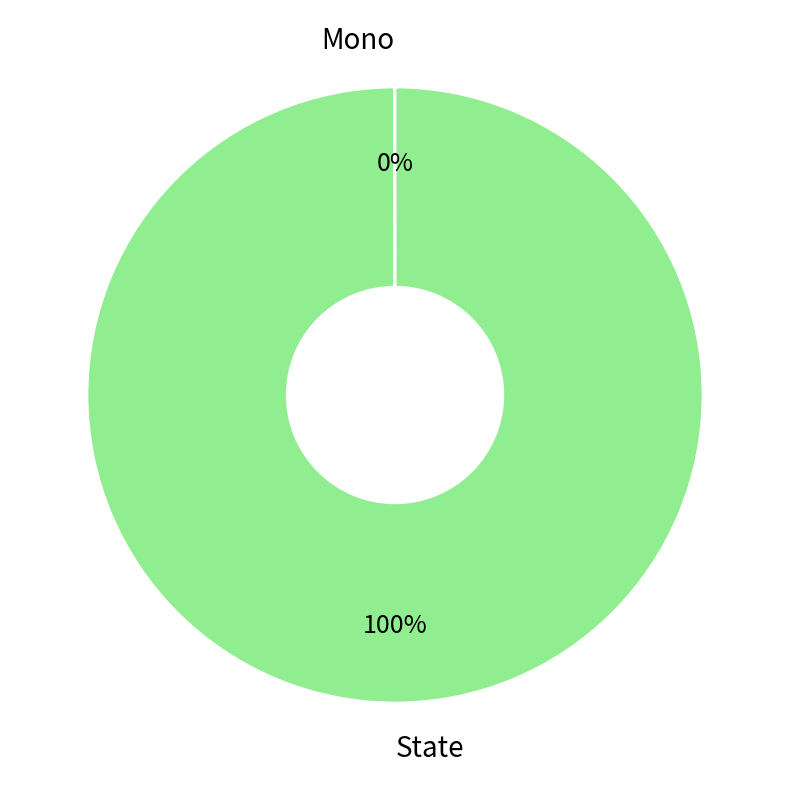

What is the majority slice?

State